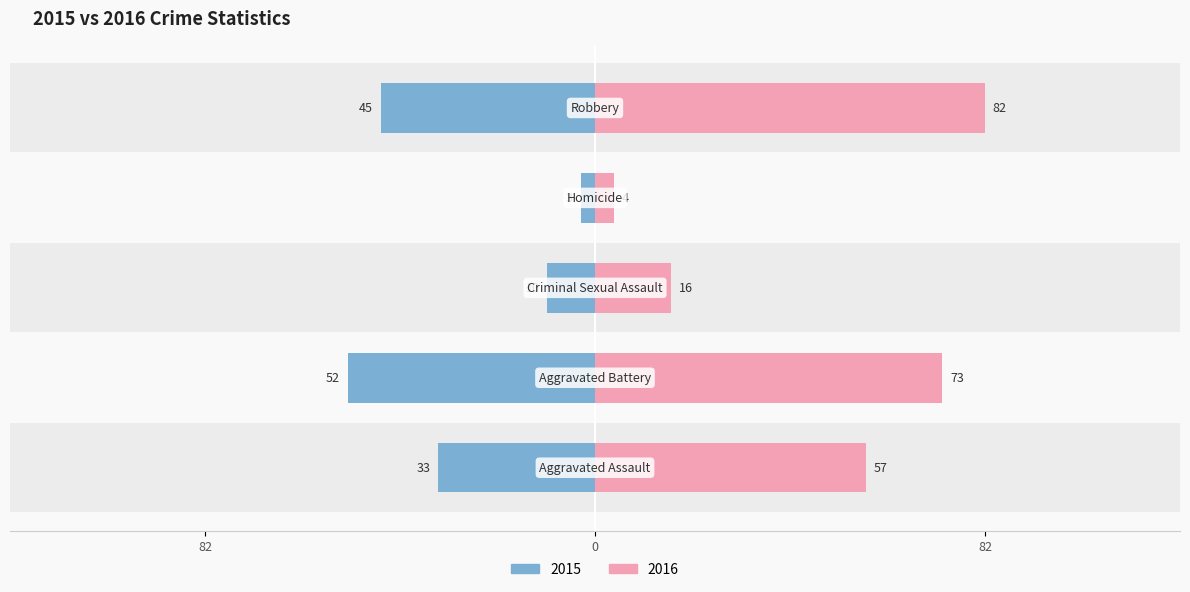

Where does the 2016 series first go above 57?

Aggravated Battery